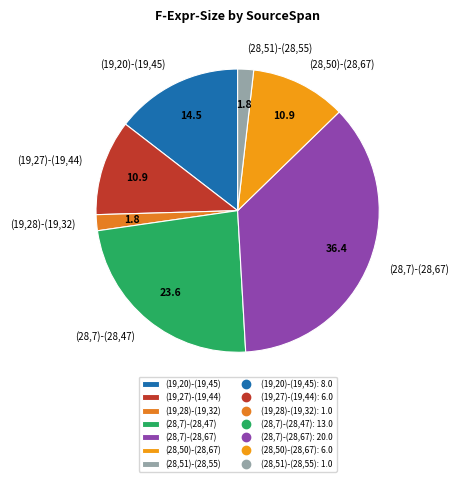

What is the largest slice in the pie chart?

(28,7)-(28,67)